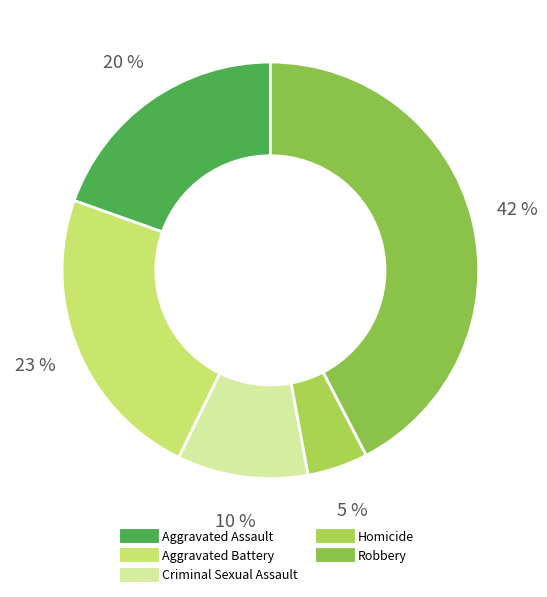

Rank the categories by value from highest to lowest.

Robbery, Aggravated Battery, Aggravated Assault, Criminal Sexual Assault, Homicide